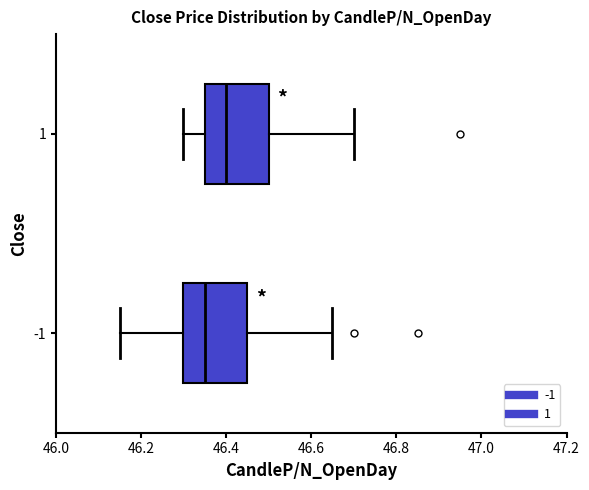

Where is the right edge of the box at y = -1 on the x-axis? The values are not printed on the chart, so give them approximately, as read against the axis.

46.46